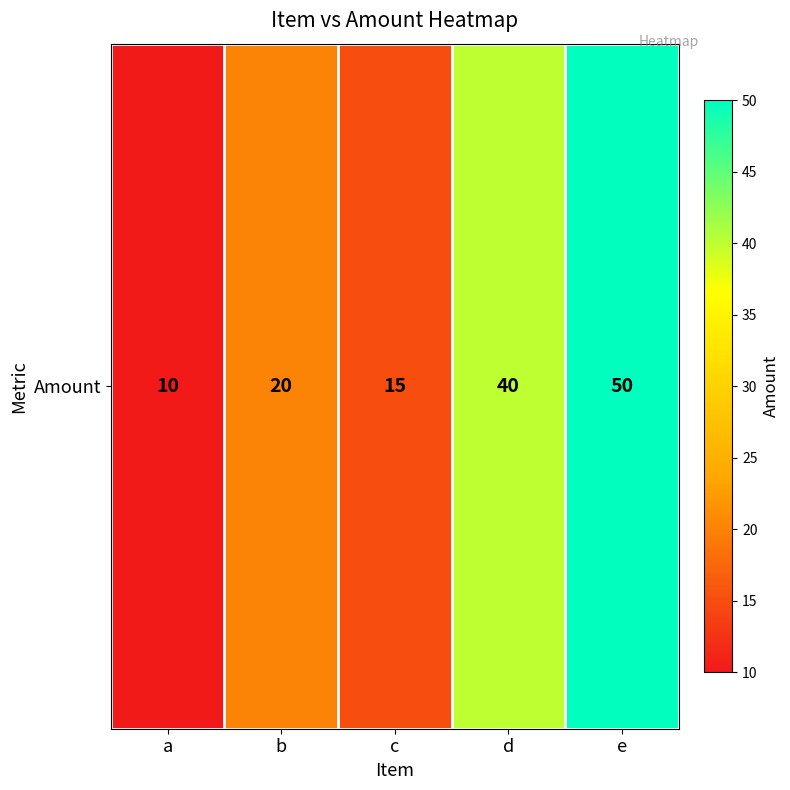

Where is the data nearest to the value 30?

b